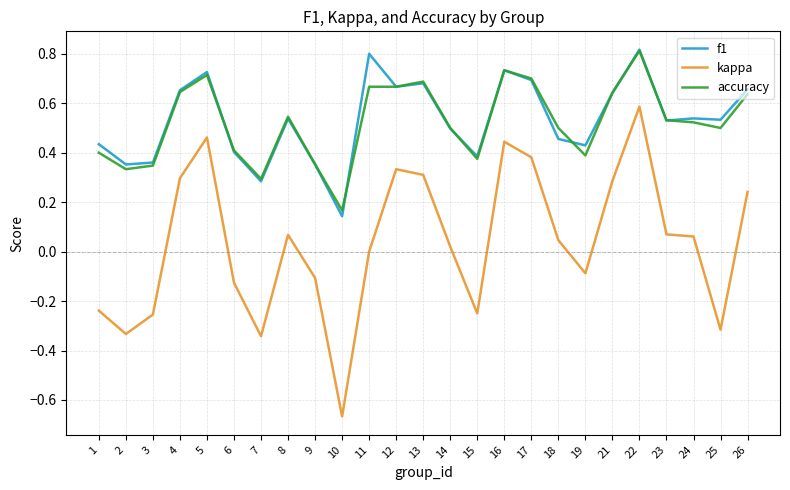

True or false: kappa and accuracy cross at least once.

False